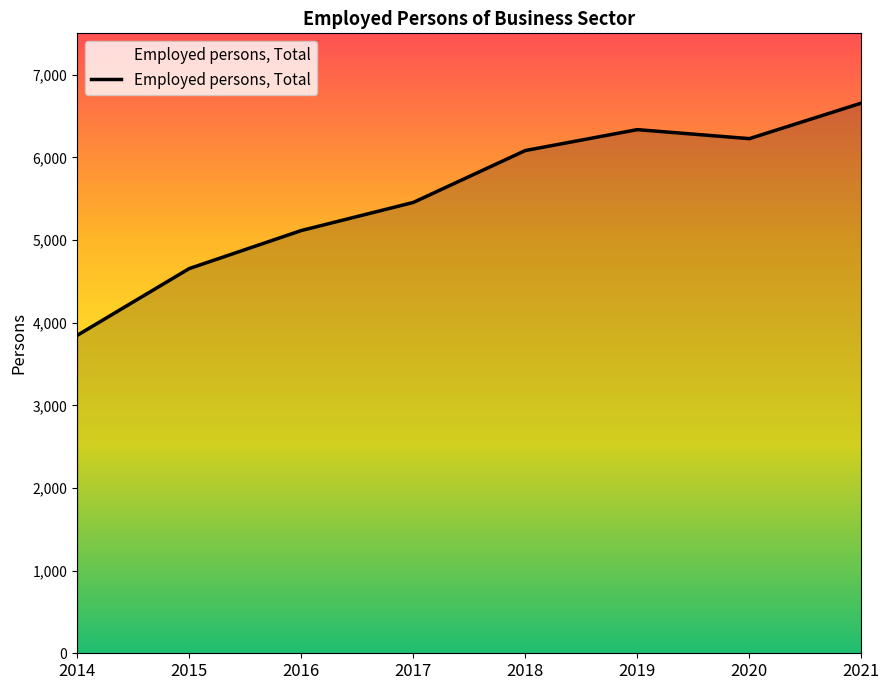

How many lines are shown in the chart?

1